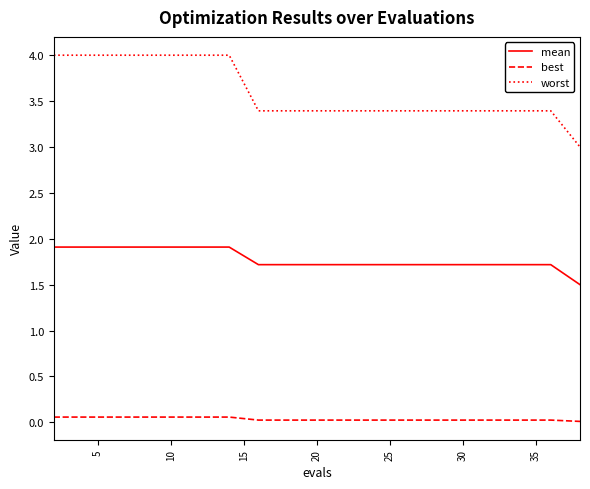

How many series are shown in this chart?

3